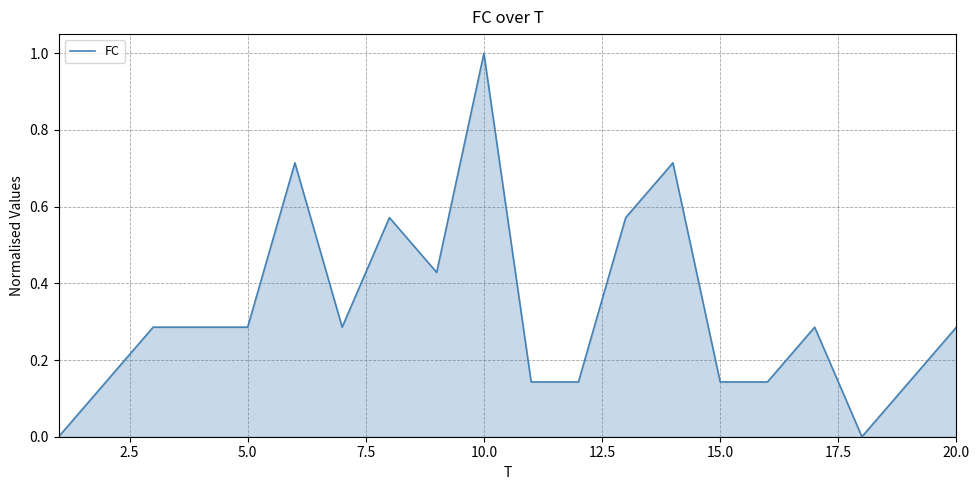

What is the difference between the maximum and minimum values?

1.0